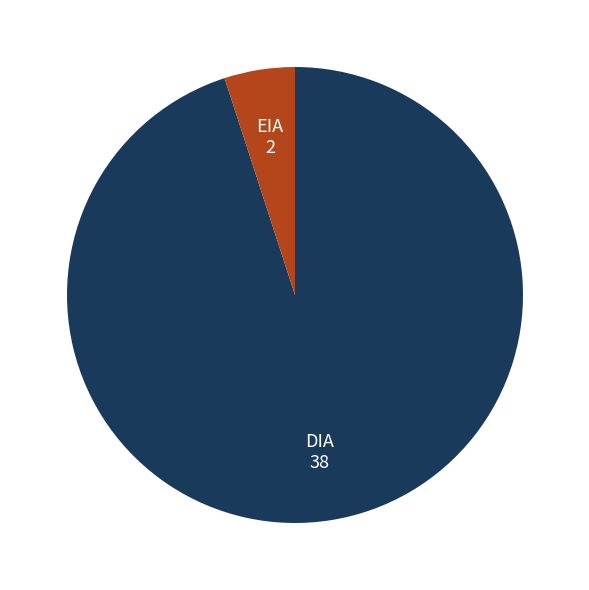

What is the ratio of the value at DIA to the value at EIA?

19.0